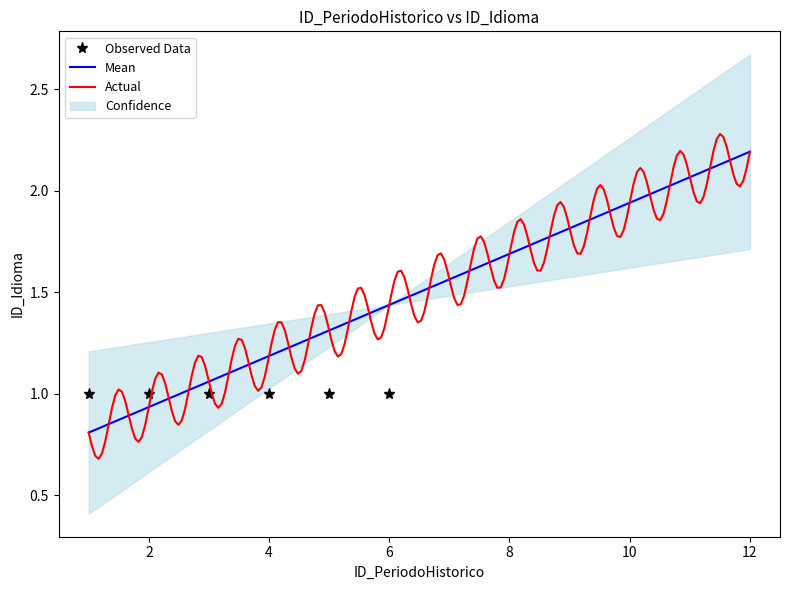

Which has a higher value, 4 or 12?

12